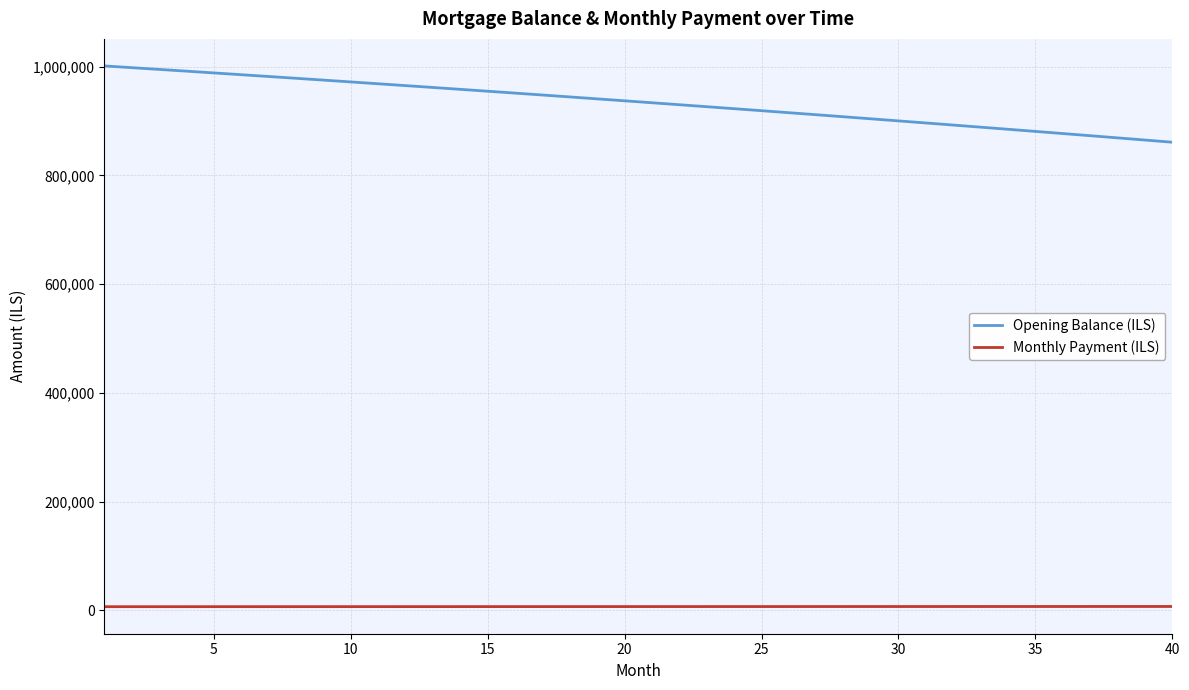

Which series has the largest total across all categories?

Opening Balance (ILS)